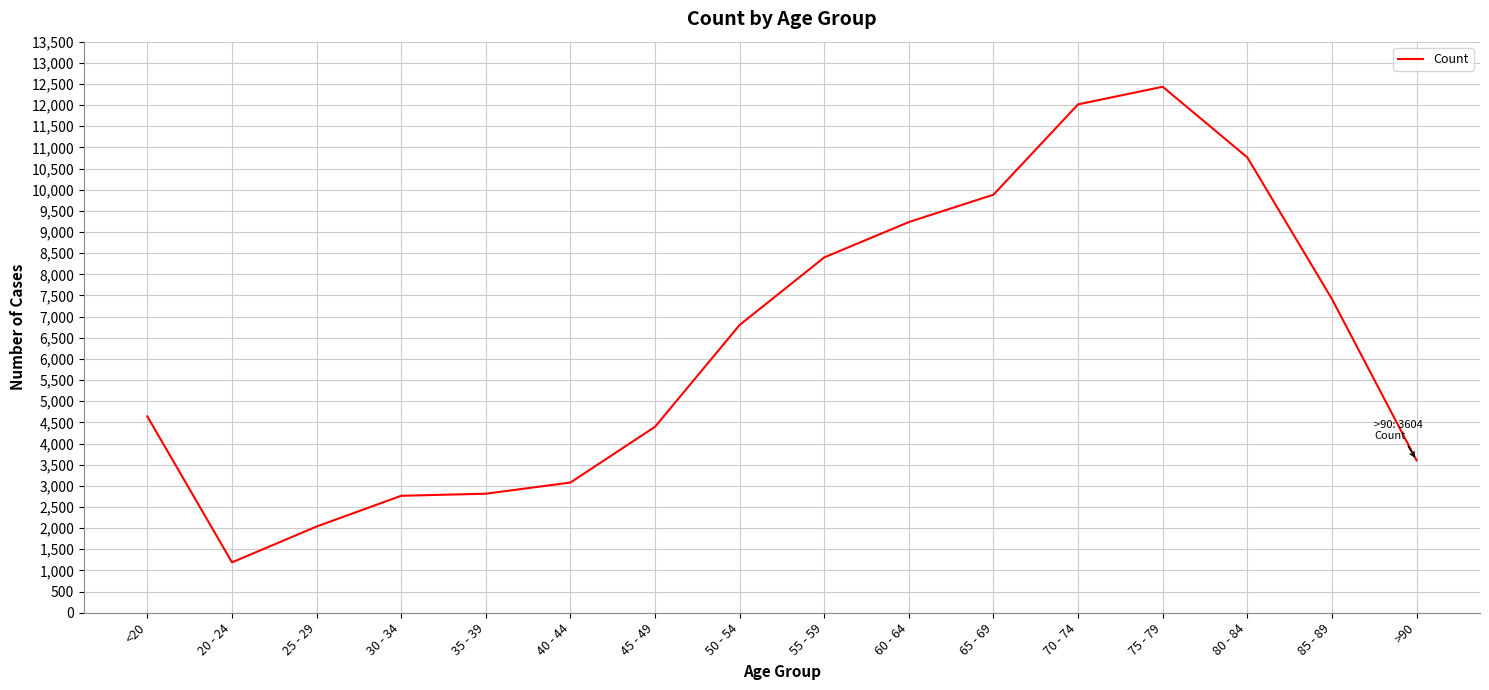

Is it true that the value at 65 - 69 is 9883?

True